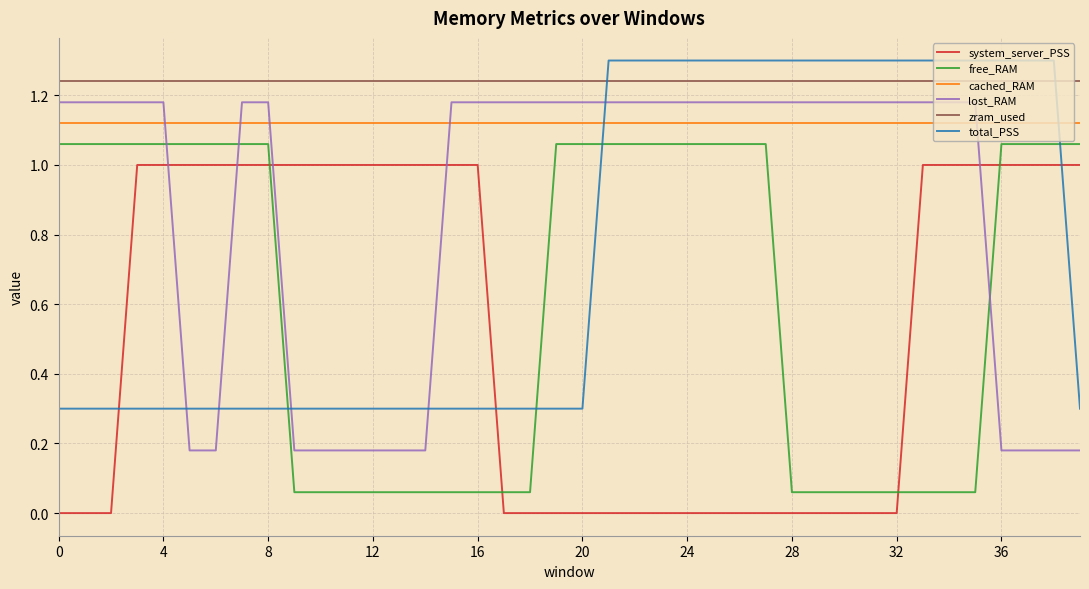

Does the chart have visible grid lines?

Yes